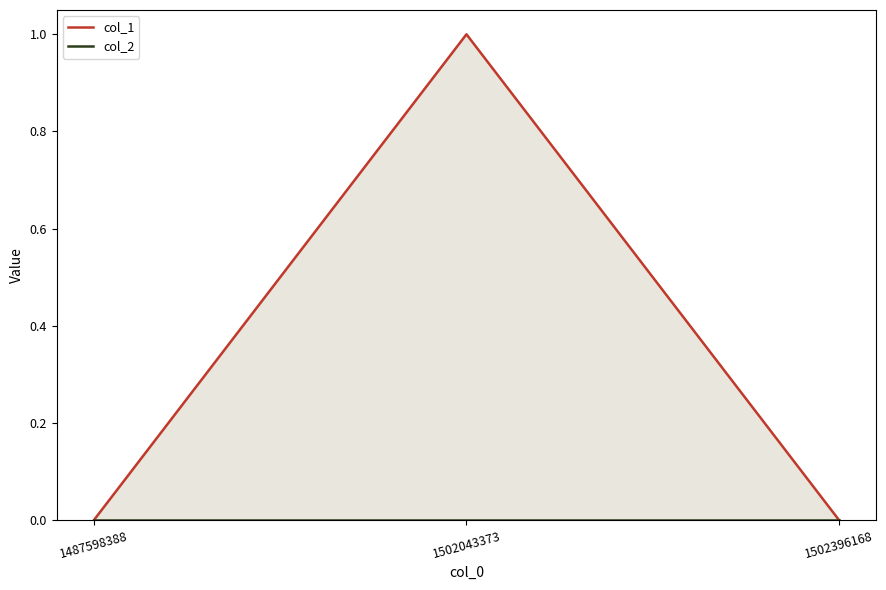

The col_1 series shows 0 at 1502396168. True or false?

True